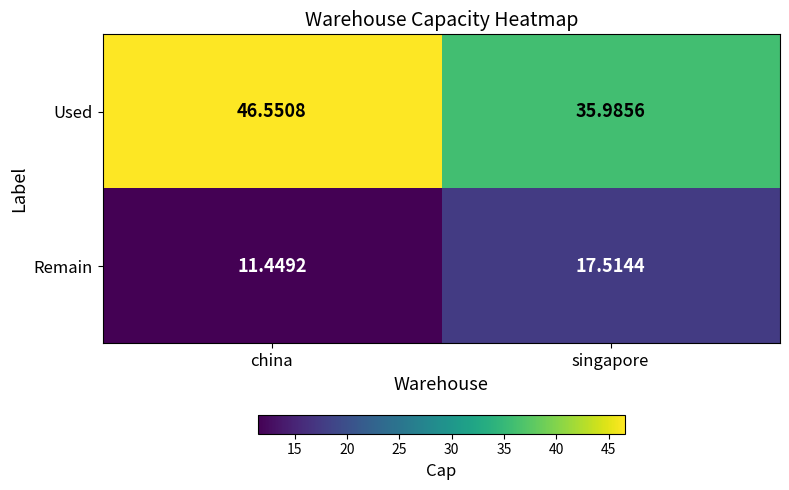

Which category has the highest value in the Remain series?

singapore